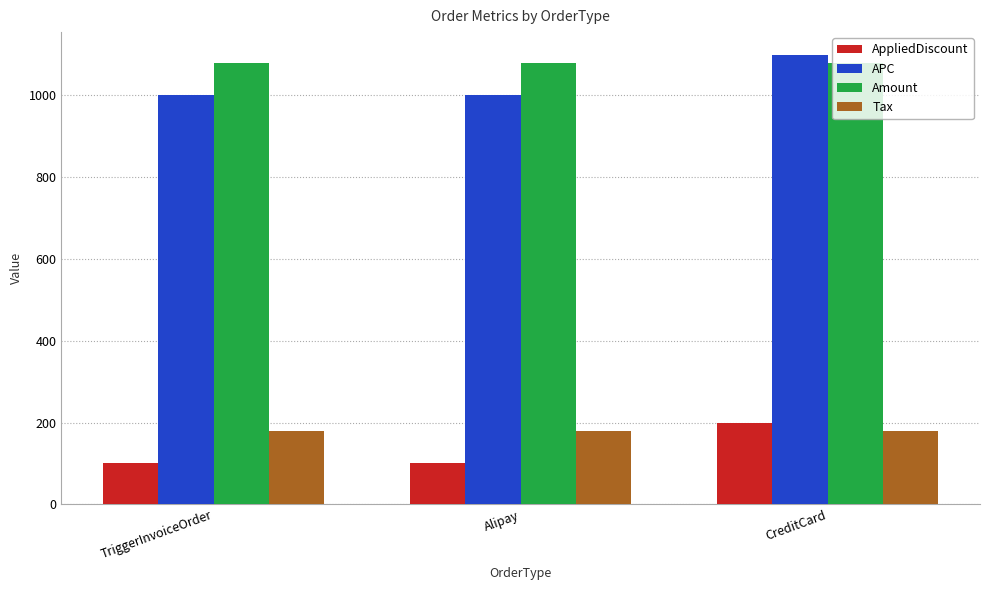

Read the AppliedDiscount value at TriggerInvoiceOrder.

100